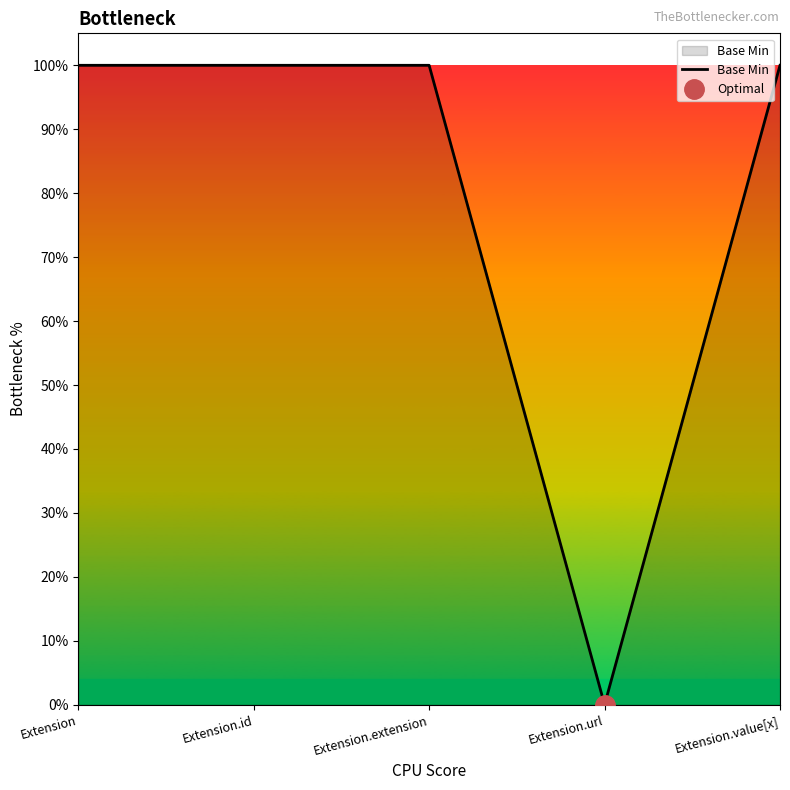

The chart shows a value of 0 at Extension.value[x]. True or false?

False